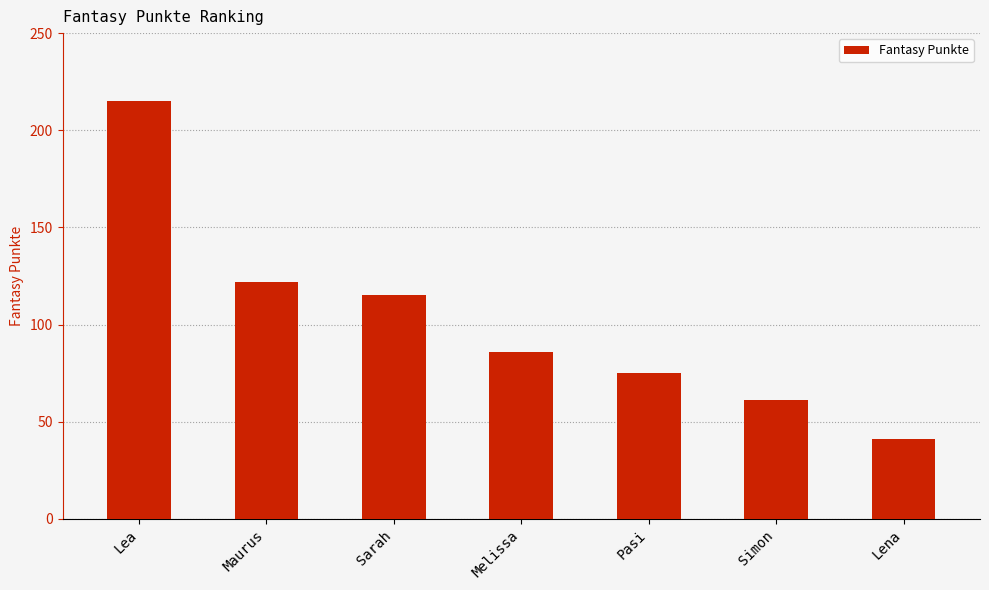

What is the label of the 3rd bar from the right?

Pasi